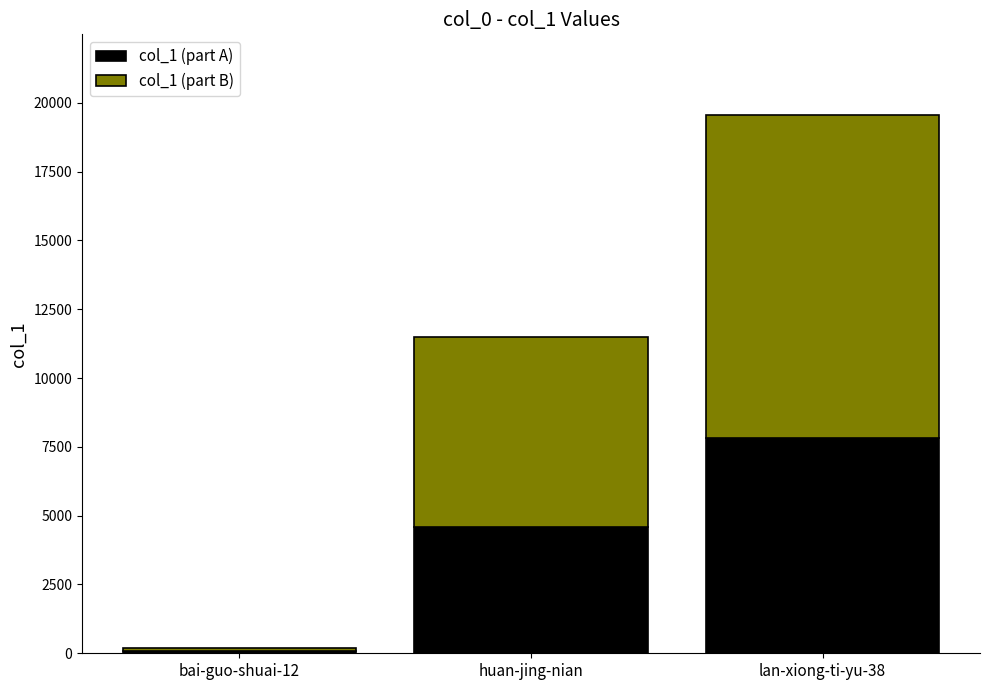

How many bars are there in total?

3